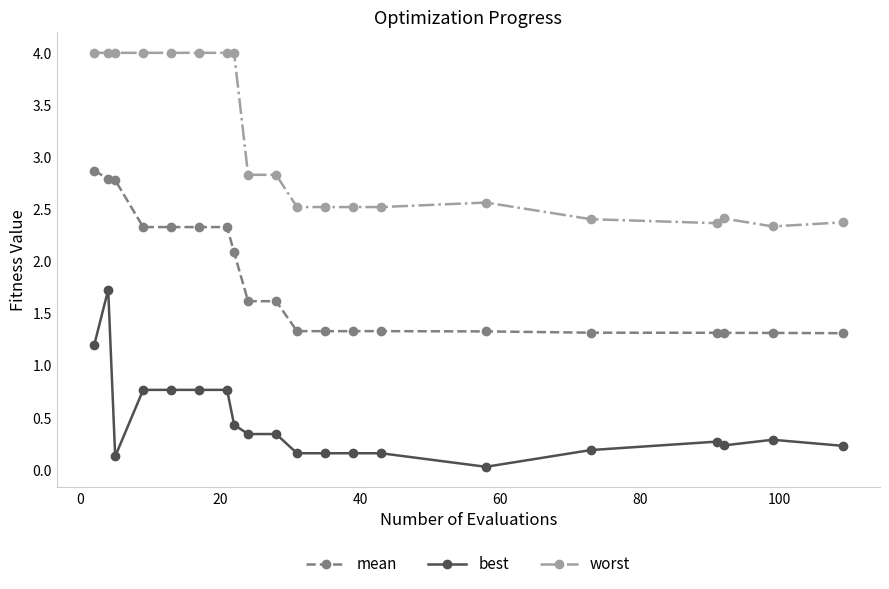

What is the maximum value for best?

1.7